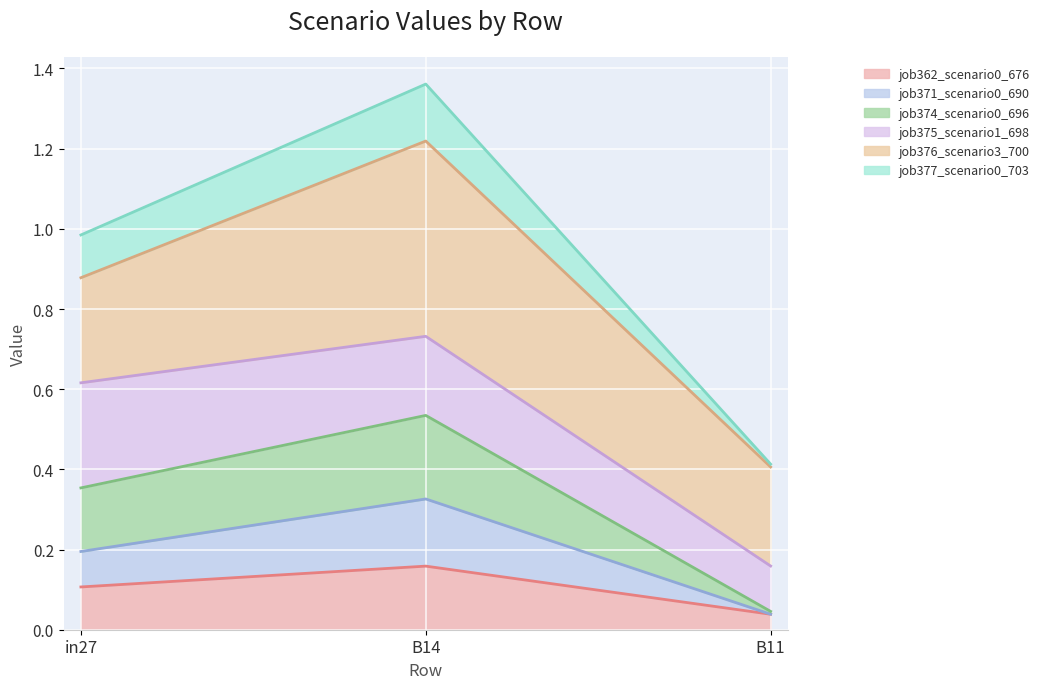

At which category is the sum across all series the highest?

B14